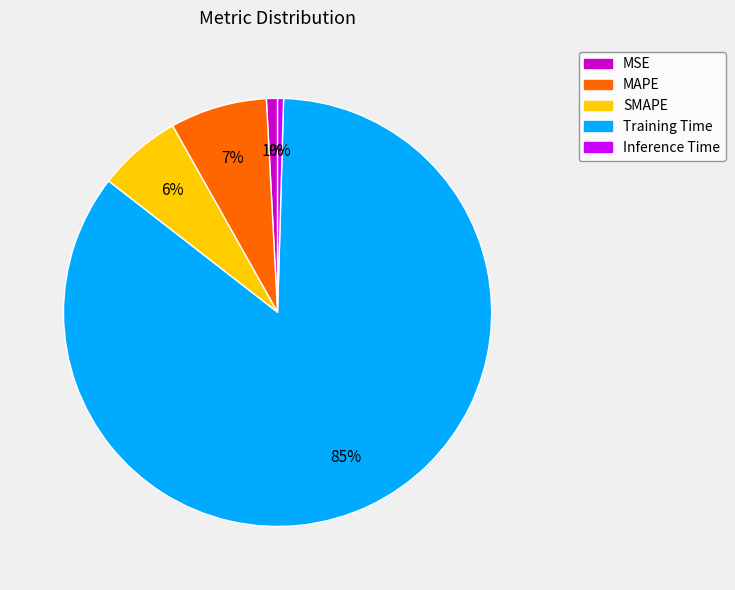

What is the majority slice?

Training Time